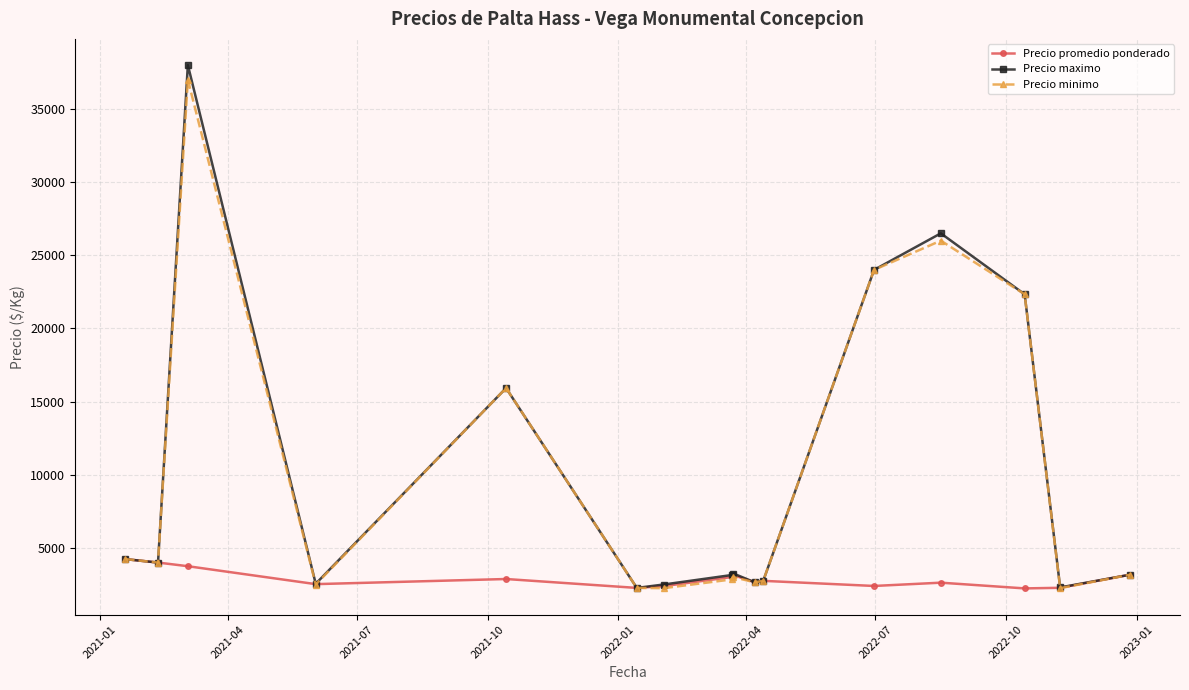

Which series has the widest spread of values?

Precio maximo